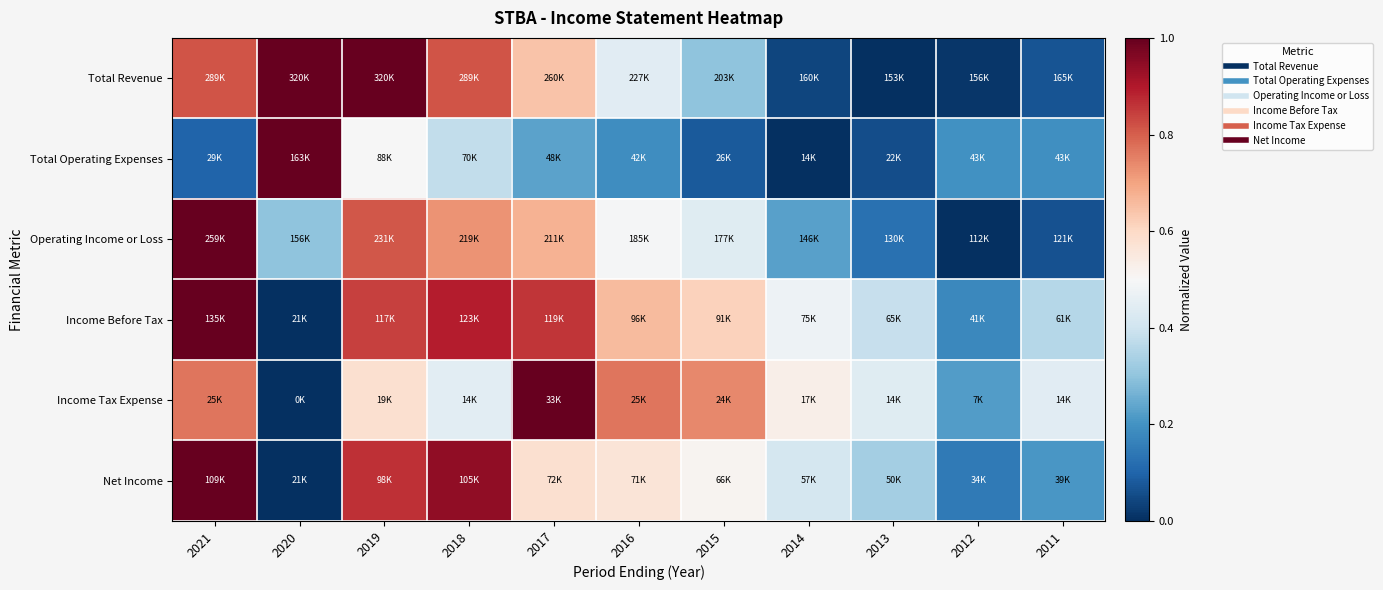

Reading right to left, what are all the values shown in this chart?

Total Revenue: 2011=0.1	2012=0.0	2013=0.0	2014=0.0	2015=0.3	2016=0.4	2017=0.6	2018=0.8	2019=1.0	2020=1.0	2021=0.8
Total Operating Expenses: 2011=0.2	2012=0.2	2013=0.1	2014=0.0	2015=0.1	2016=0.2	2017=0.2	2018=0.4	2019=0.5	2020=1.0	2021=0.1
Operating Income or Loss: 2011=0.1	2012=0.0	2013=0.1	2014=0.2	2015=0.4	2016=0.5	2017=0.7	2018=0.7	2019=0.8	2020=0.3	2021=1.0
Income Before Tax: 2011=0.4	2012=0.2	2013=0.4	2014=0.5	2015=0.6	2016=0.7	2017=0.9	2018=0.9	2019=0.8	2020=0.0	2021=1.0
Income Tax Expense: 2011=0.4	2012=0.2	2013=0.4	2014=0.5	2015=0.7	2016=0.8	2017=1.0	2018=0.4	2019=0.6	2020=0.0	2021=0.8
Net Income: 2011=0.2	2012=0.1	2013=0.3	2014=0.4	2015=0.5	2016=0.6	2017=0.6	2018=0.9	2019=0.9	2020=0.0	2021=1.0